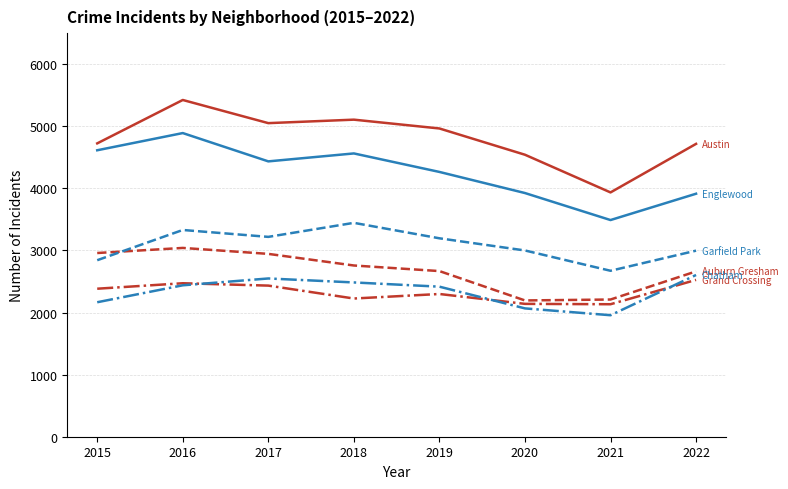

At which category is the sum across all series the highest?

2016